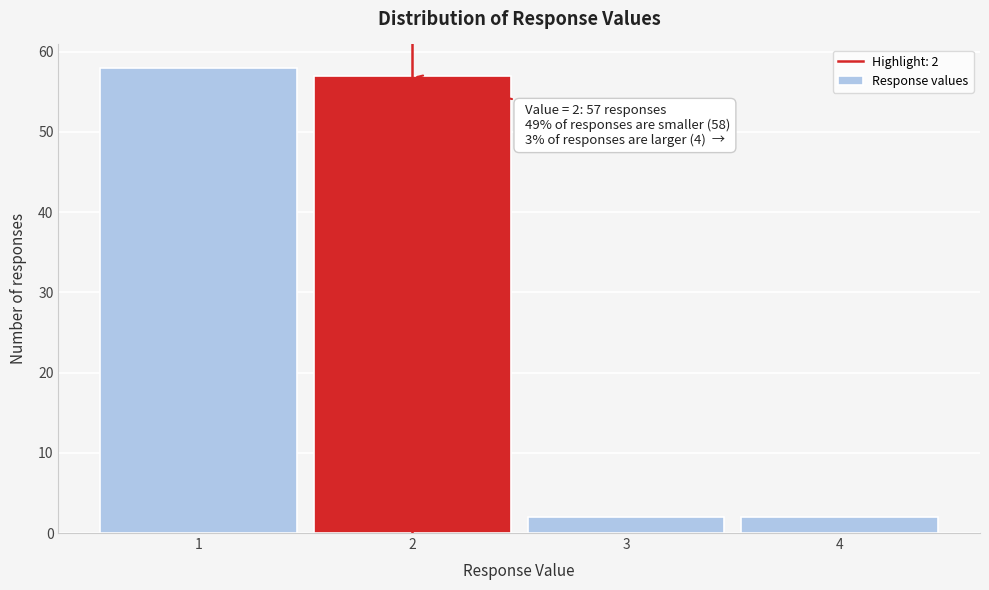

Which range on the x-axis has the tallest bar?

0.5 to 1.5